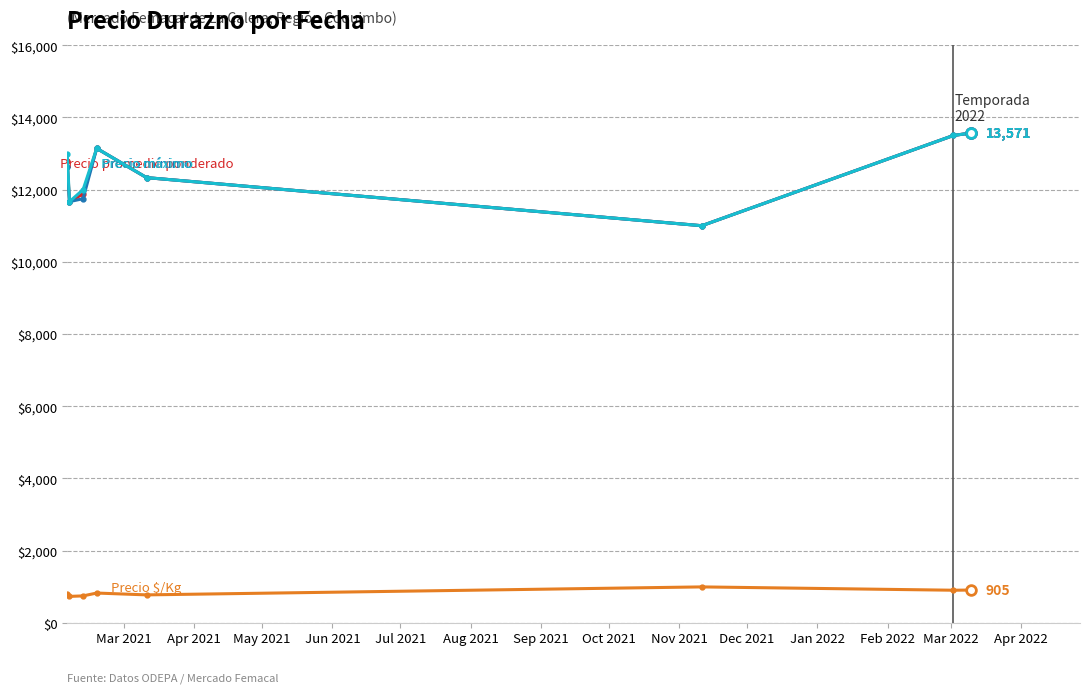

What is the minimum value shown in the chart?

729